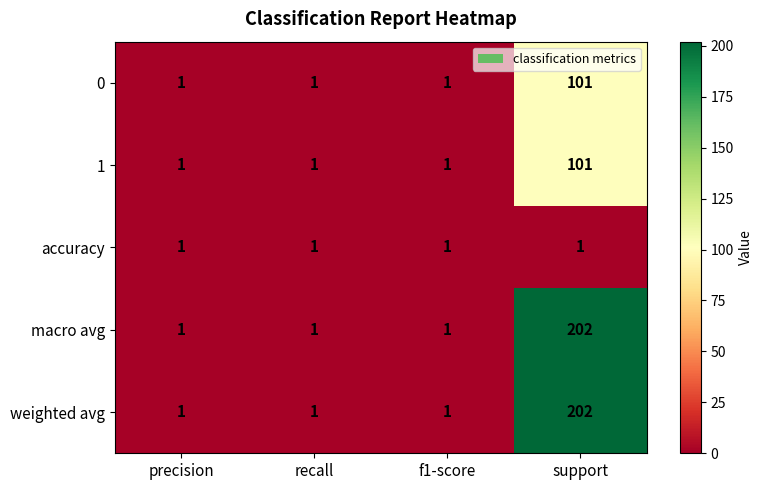

What is the difference between the highest and lowest values at support?

201